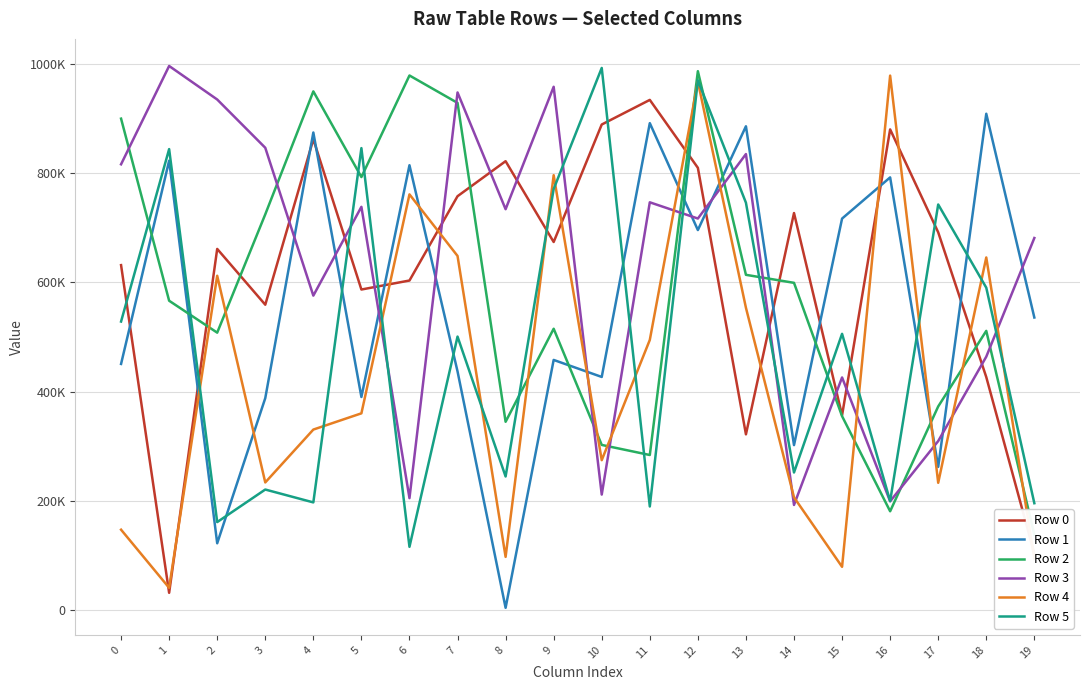

How many data points does each series have?

20